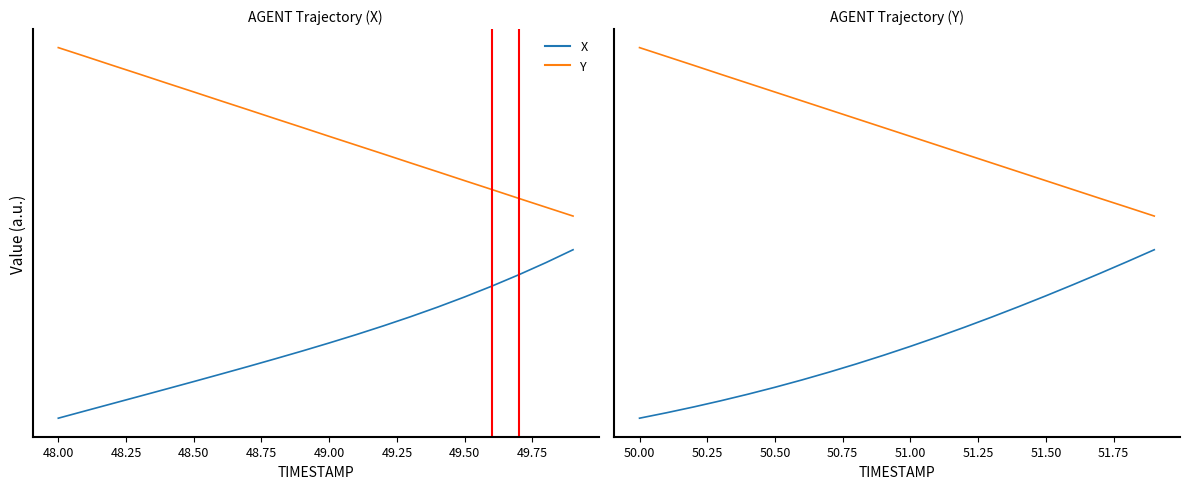

Reading left to right, transcribe all the data shown in this chart.

X: 0.0	0.0	0.1	0.1	0.1	0.2	0.2	0.3	0.3	0.4	0.4	0.5	0.5	0.6	0.7	0.7	0.8	0.9	0.9	1.0
Y: 2.2	2.1	2.1	2.0	2.0	1.9	1.9	1.8	1.8	1.7	1.7	1.6	1.6	1.5	1.5	1.4	1.4	1.3	1.3	1.2